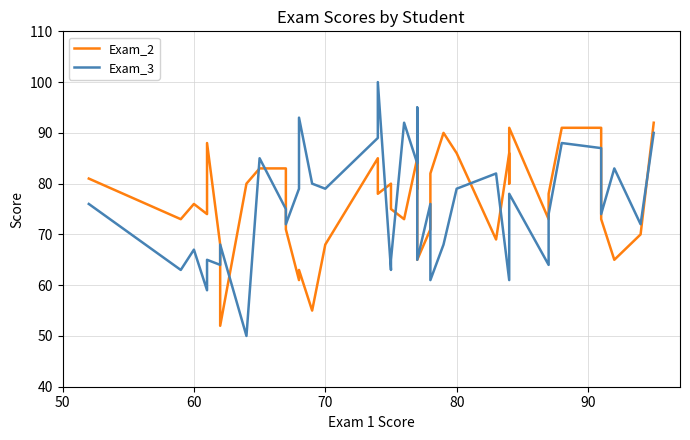

Which series has the widest spread of values?

Exam_3